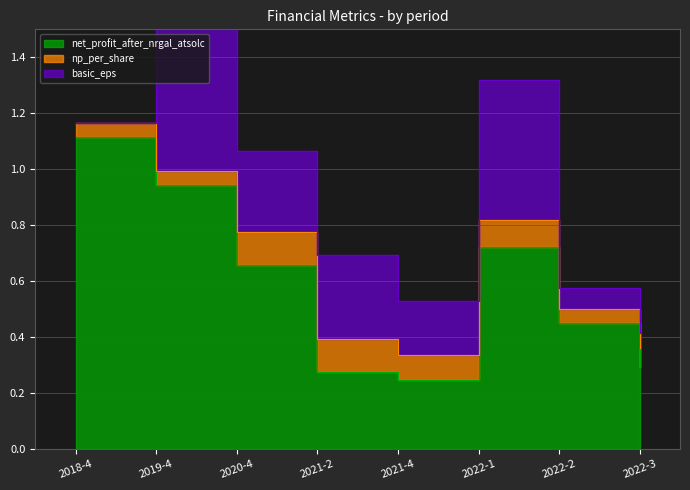

True or false: basic_eps has more than 2 interior local peaks.

True